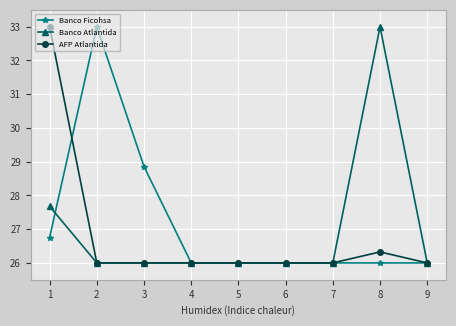

At how many categories does at least one series exceed 27?

4